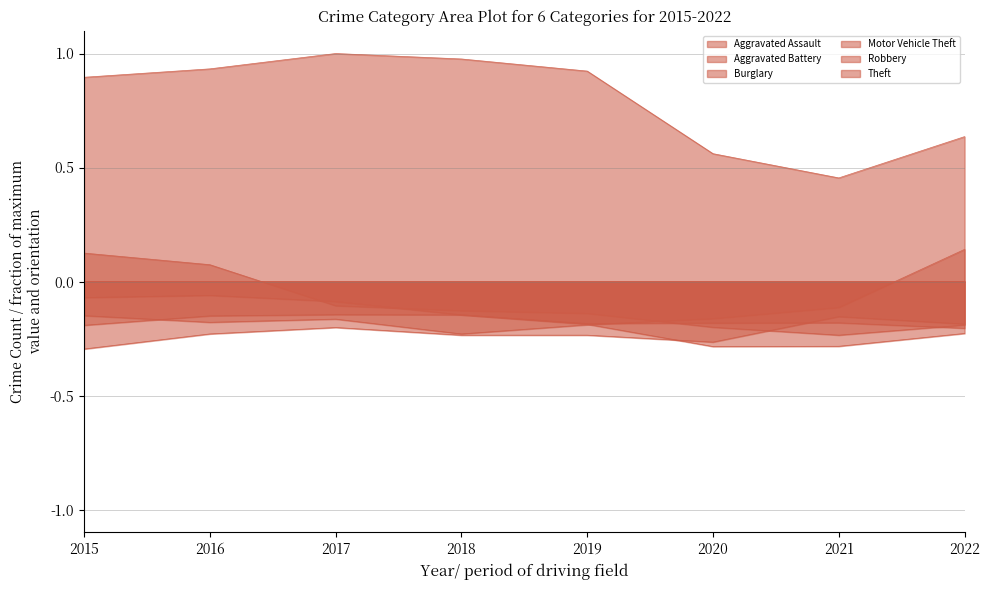

Count the number of categories in the chart.

8